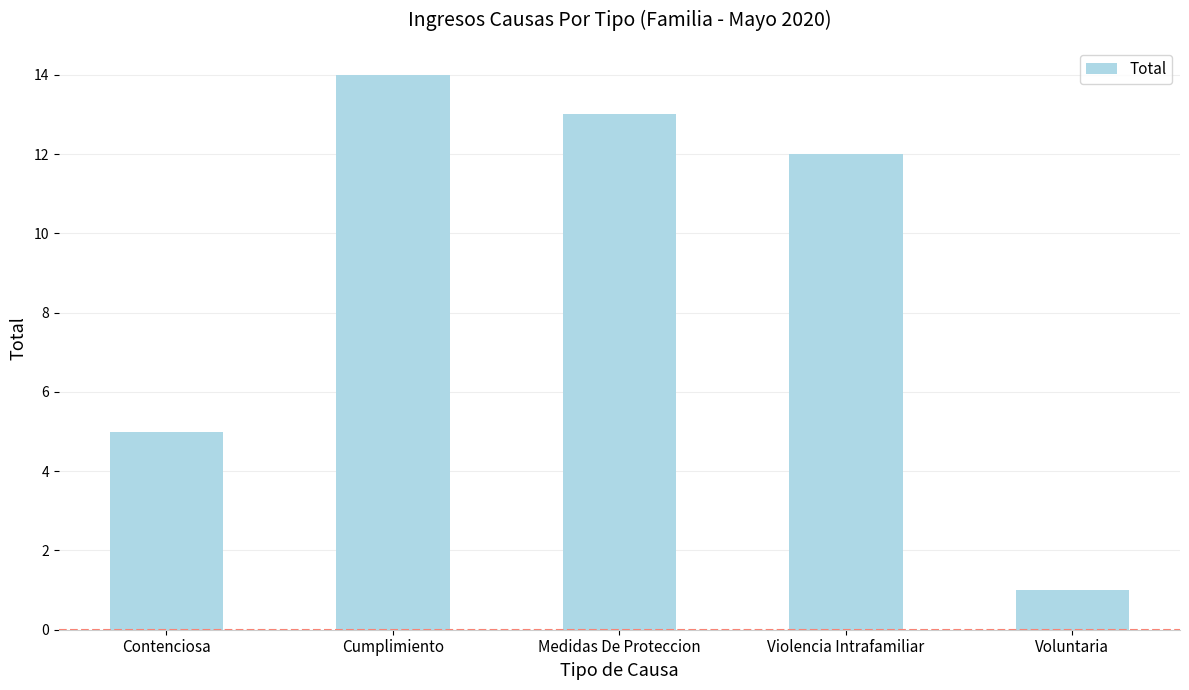

What is the change in value from Contenciosa to Medidas De Proteccion?

+8